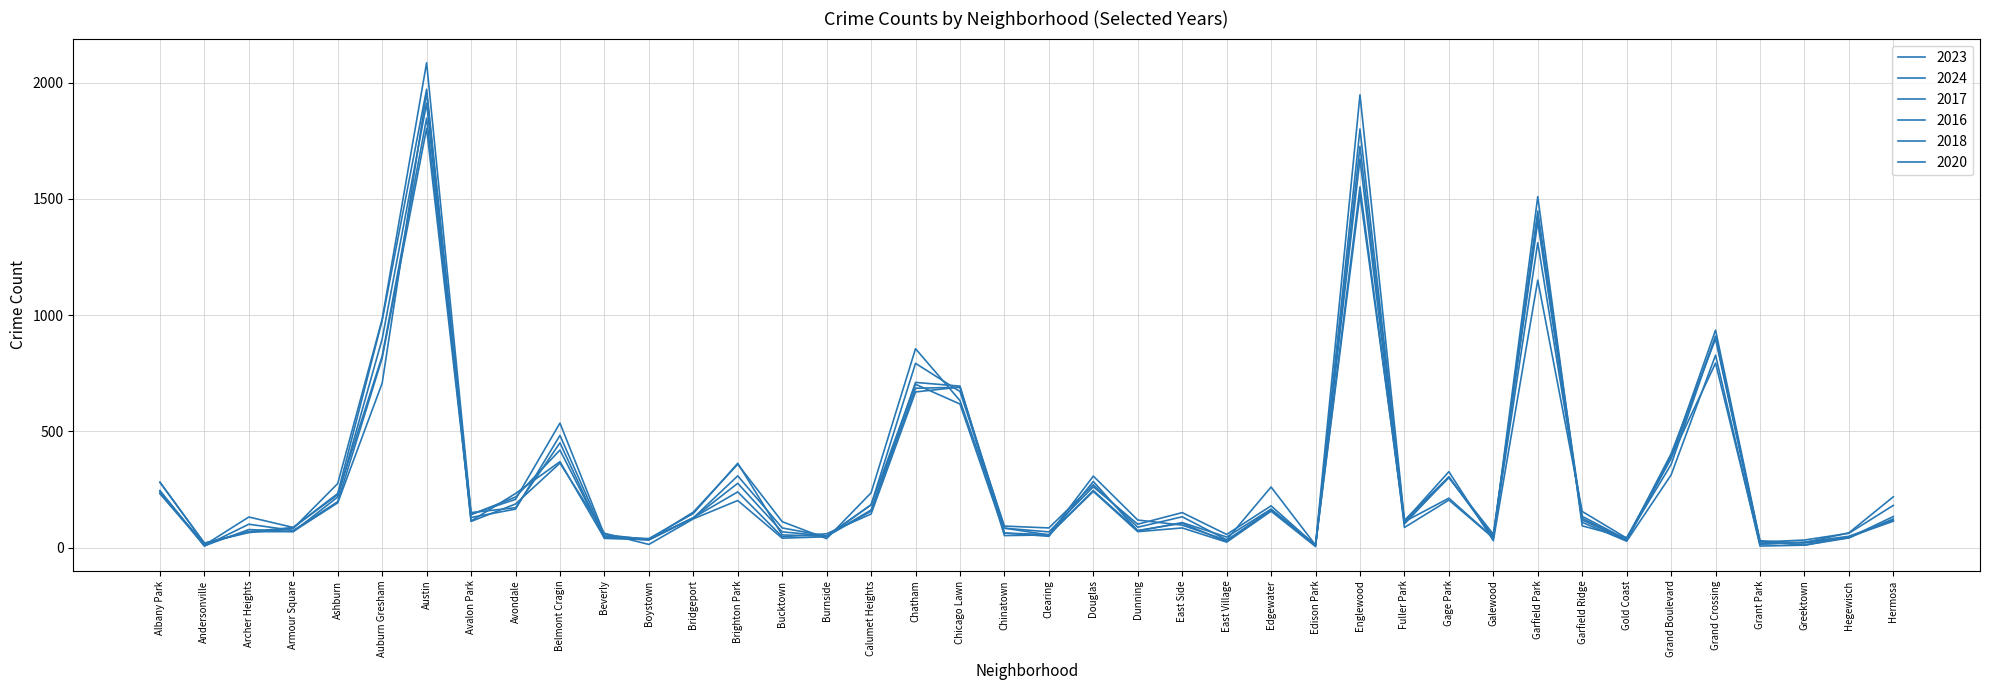

Which series has the largest range (max minus min)?

2016